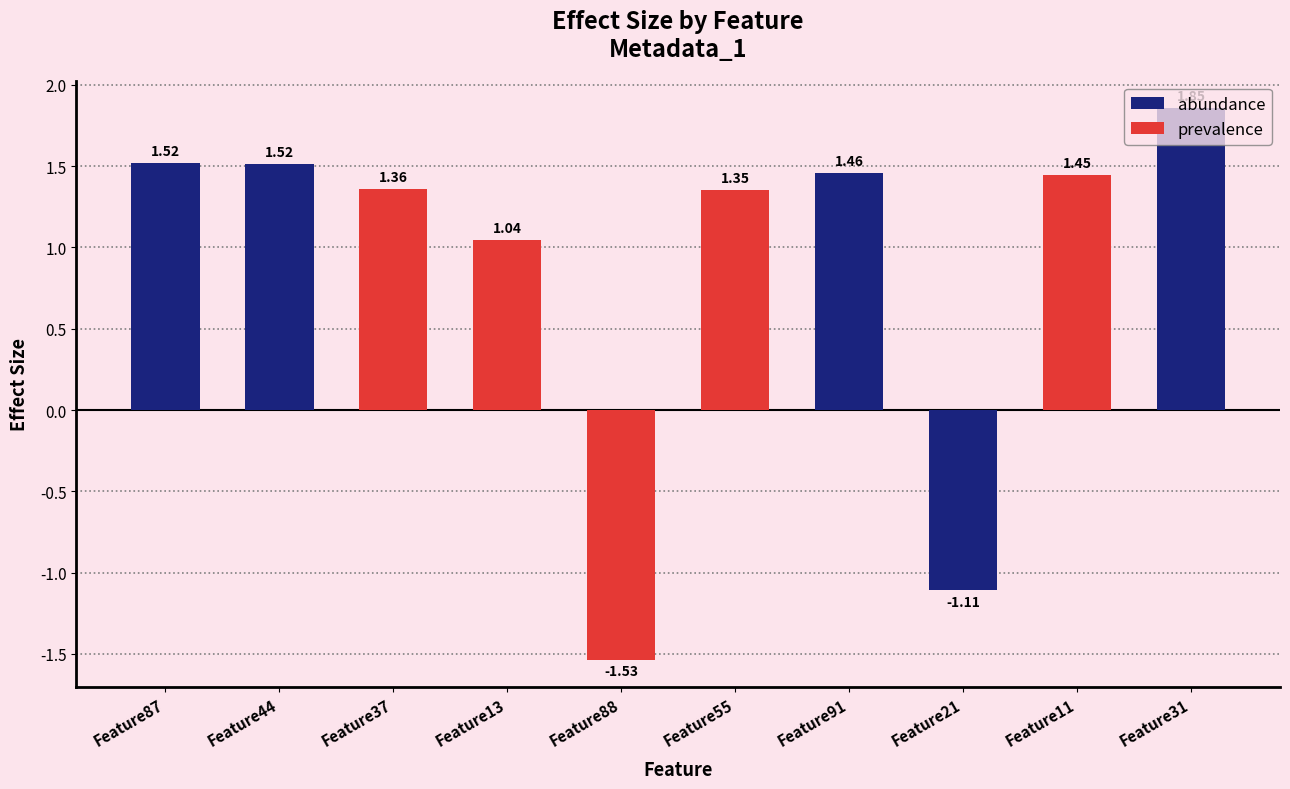

Where is the data nearest to the value 0?

Feature13